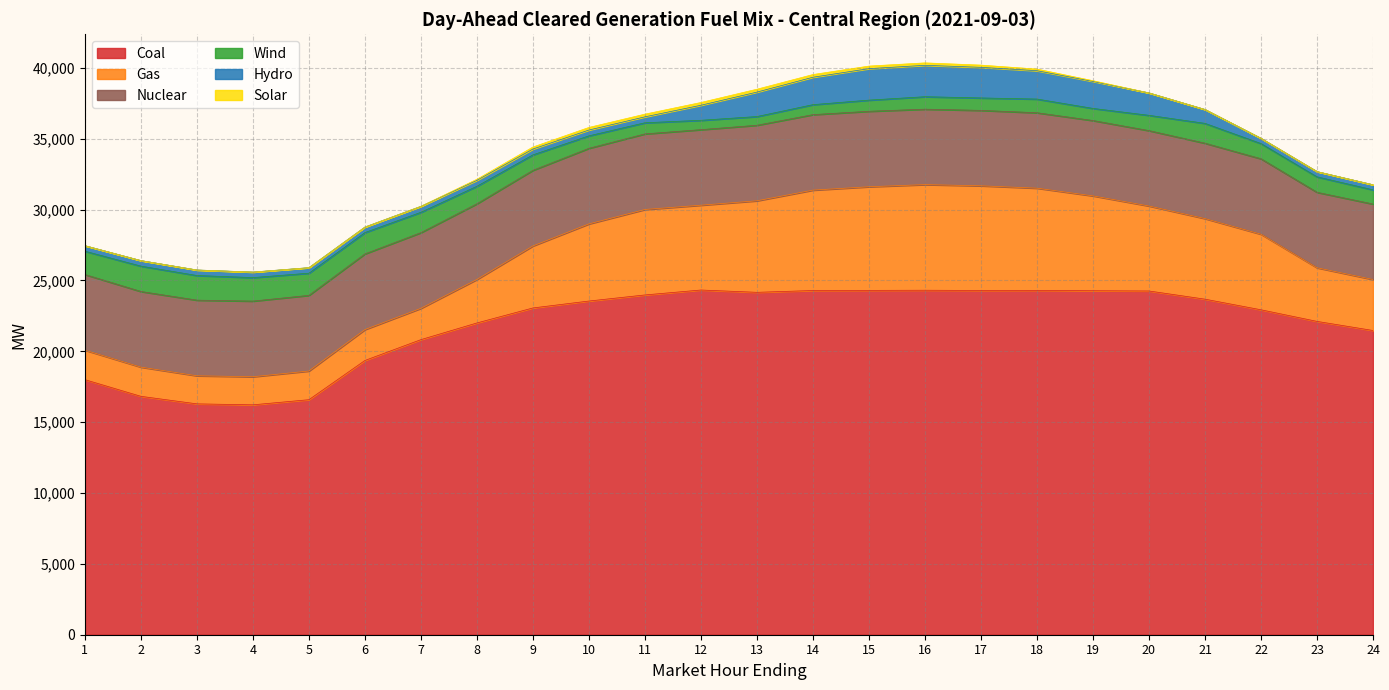

What are all the series names shown in the legend?

Coal, Gas, Nuclear, Wind, Hydro, Solar